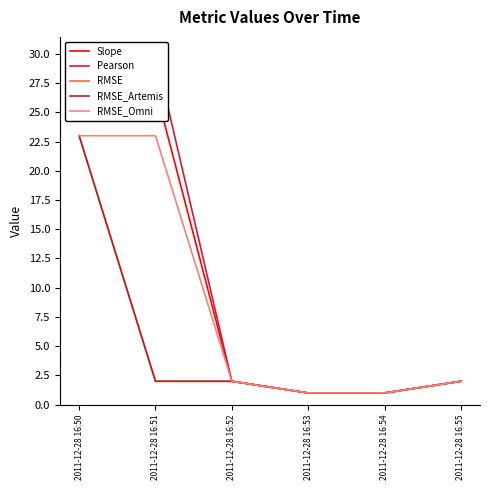

What is the average value of the Slope series?

10